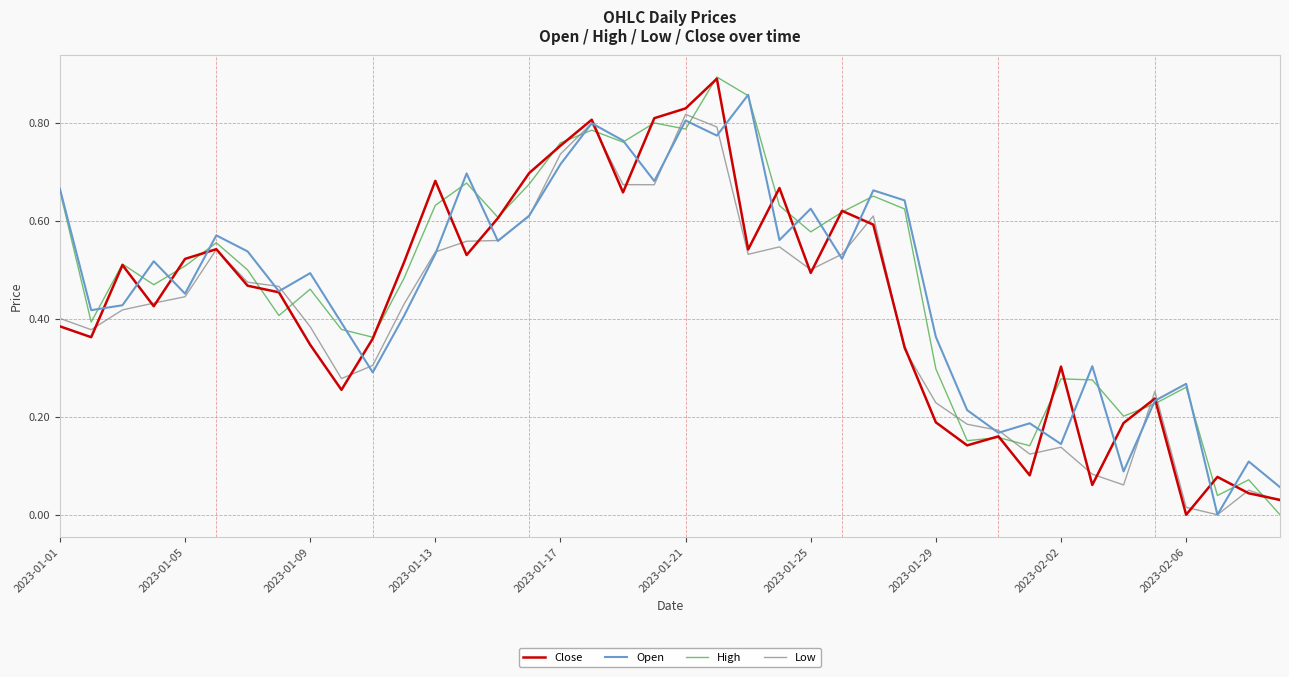

Which series has the largest total across all categories?

High